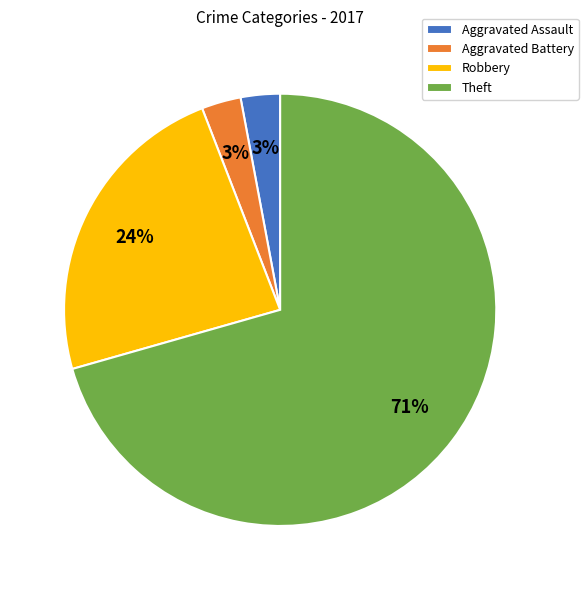

The Theft slice represents 71% of the pie. True or false?

True